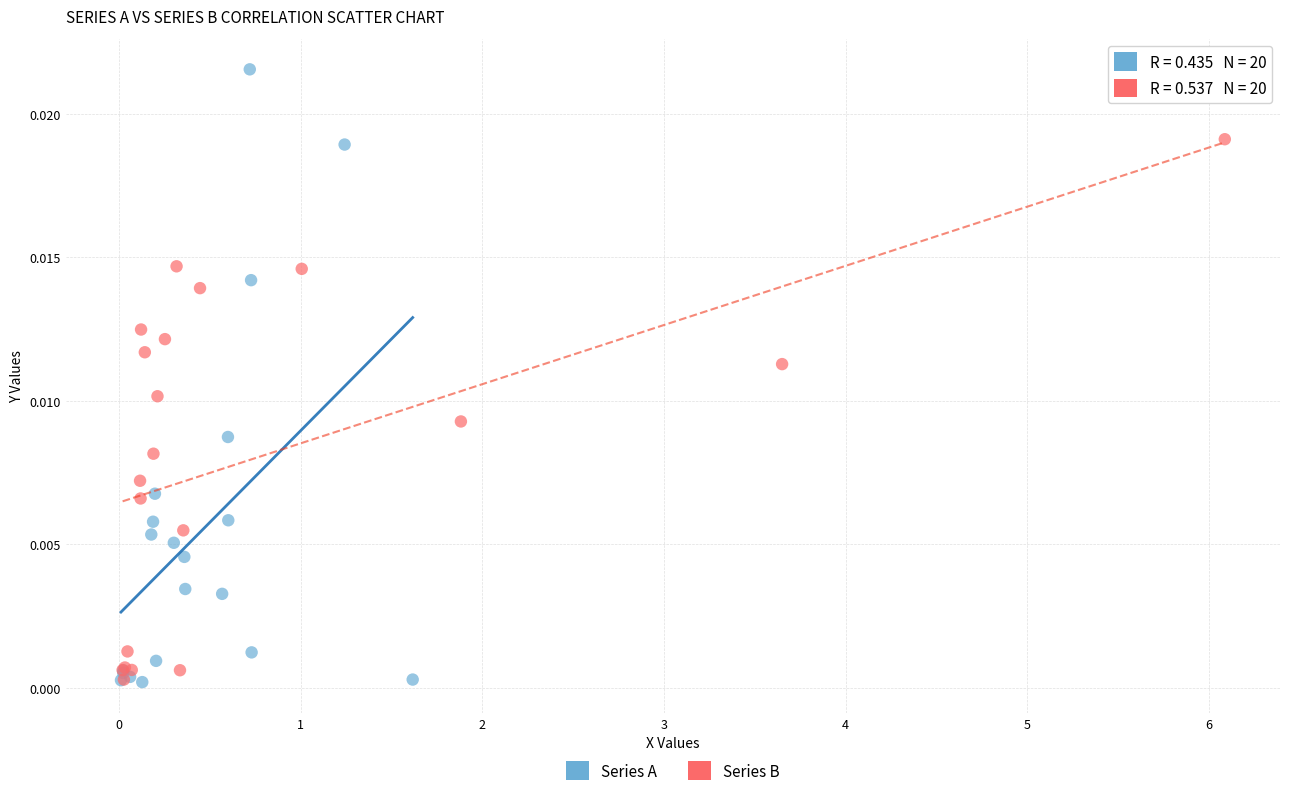

Which series reaches the maximum Y coordinate?

Series A